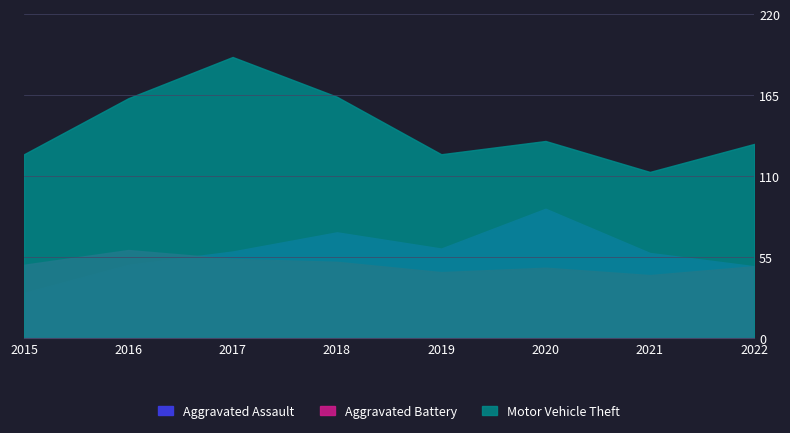

Does the chart display data point markers on the line(s)?

No